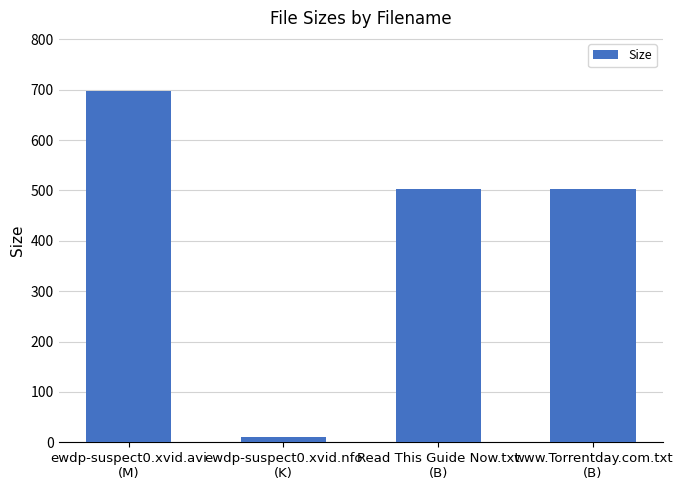

How many categories are shown in the chart?

4